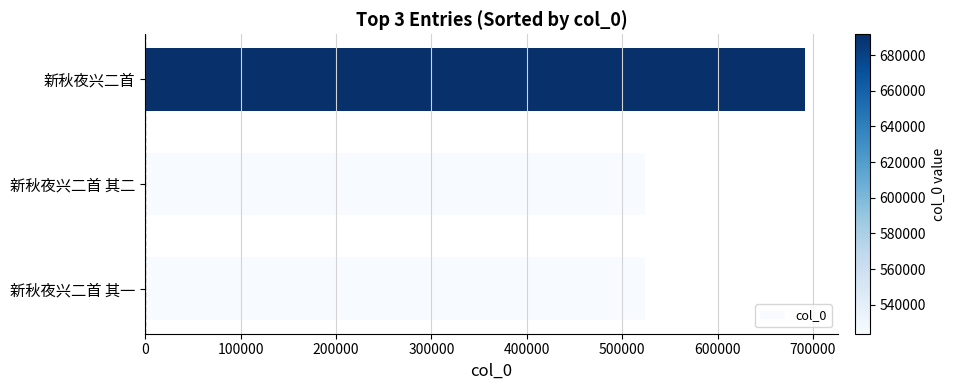

Is it true that the value at 新秋夜兴二首 其一 is 276810?

False